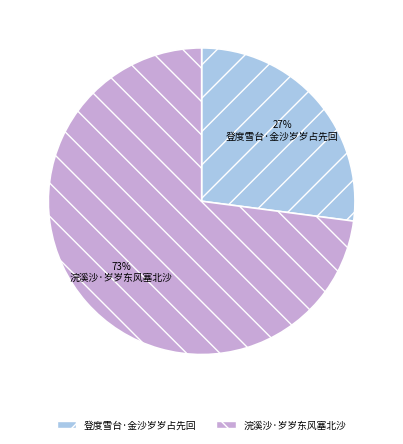

What percentage is the 登度雪台·金沙岁岁占先回 slice, to the nearest percent?

27%